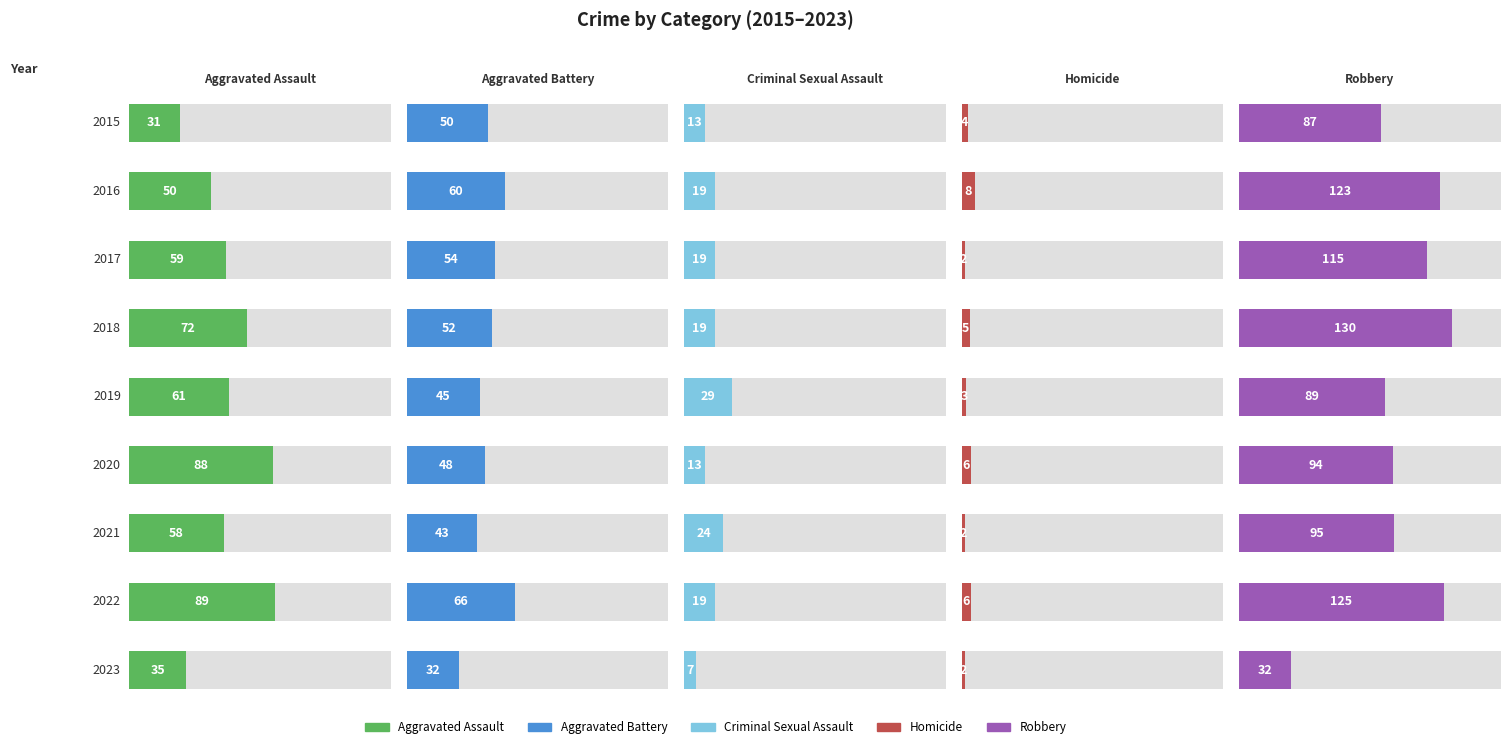

What is the difference between the Aggravated Assault values at 2018 and 2022?

17